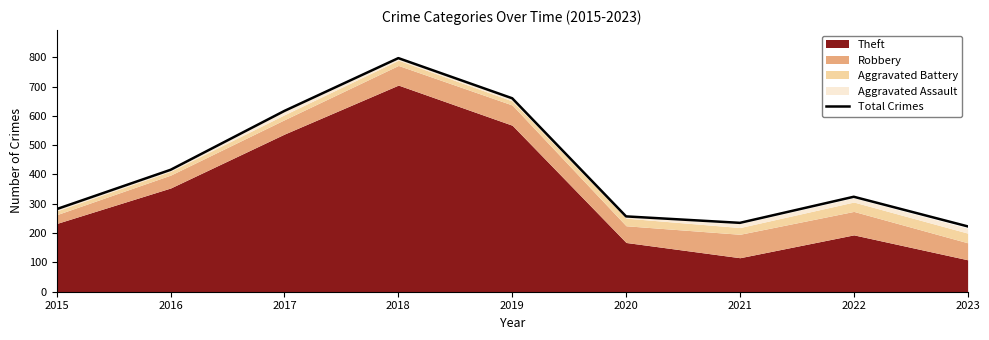

Where is the first local maximum?

2018